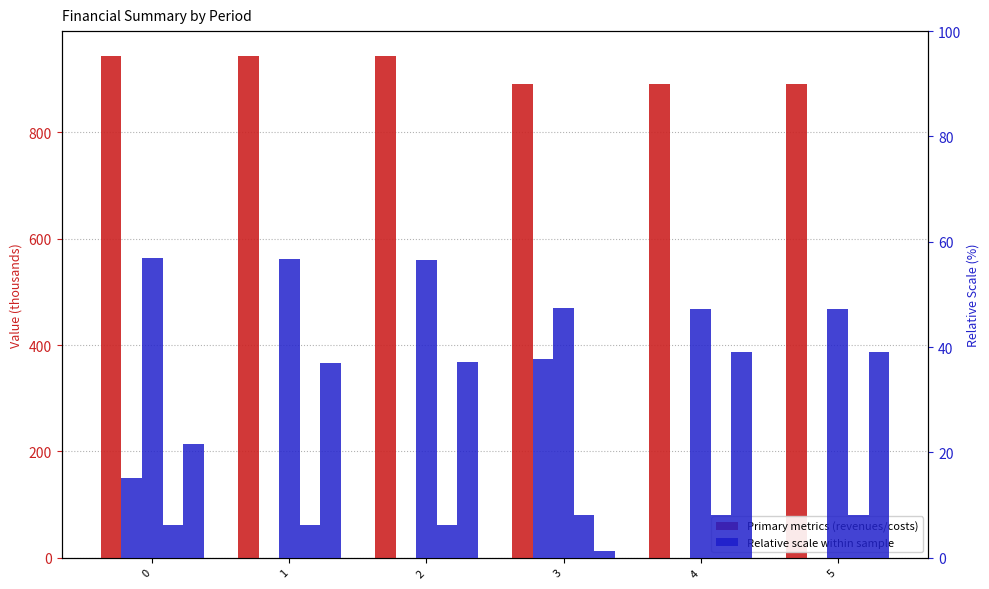

How many groups of bars are there?

6